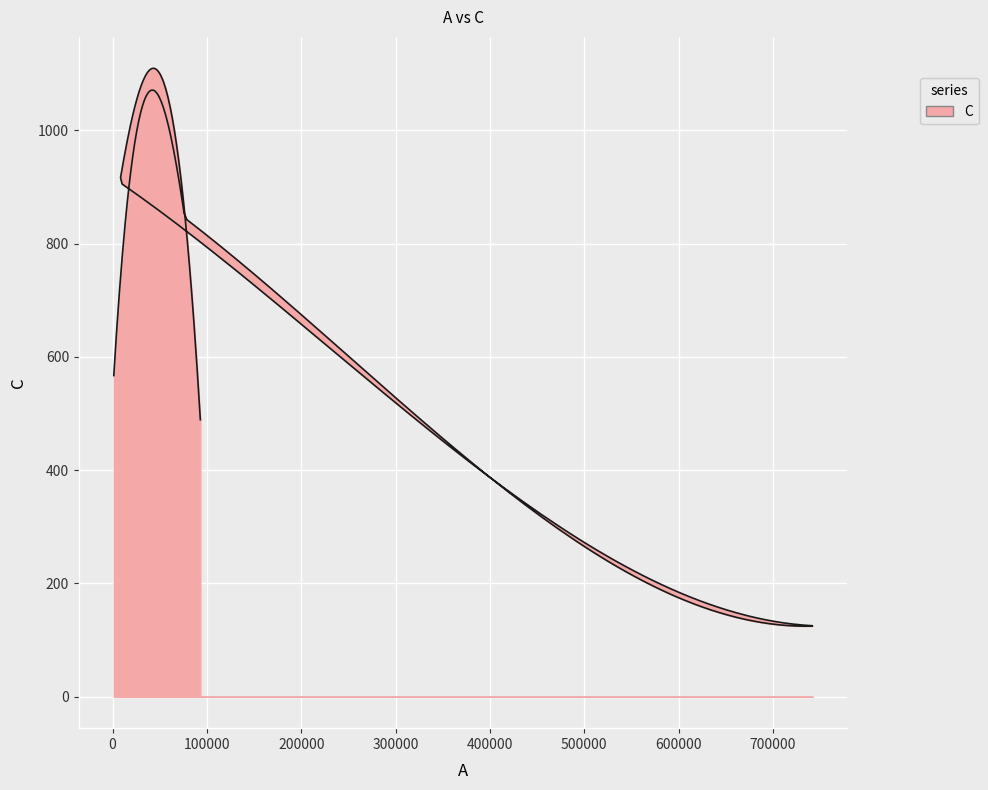

Reading left to right, transcribe all the data shown in this chart.

567	845	125	908	489